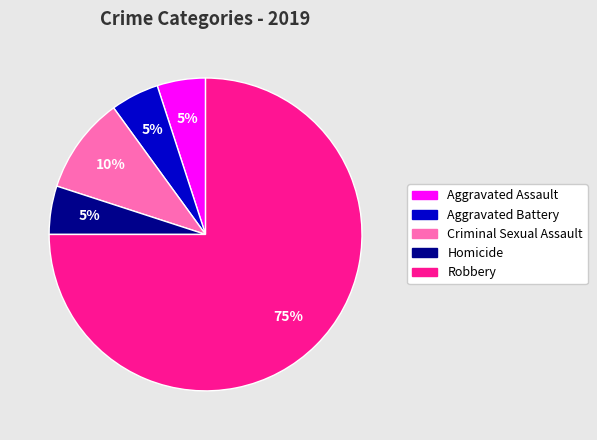

To the nearest percent, what is the average slice percentage?

20%